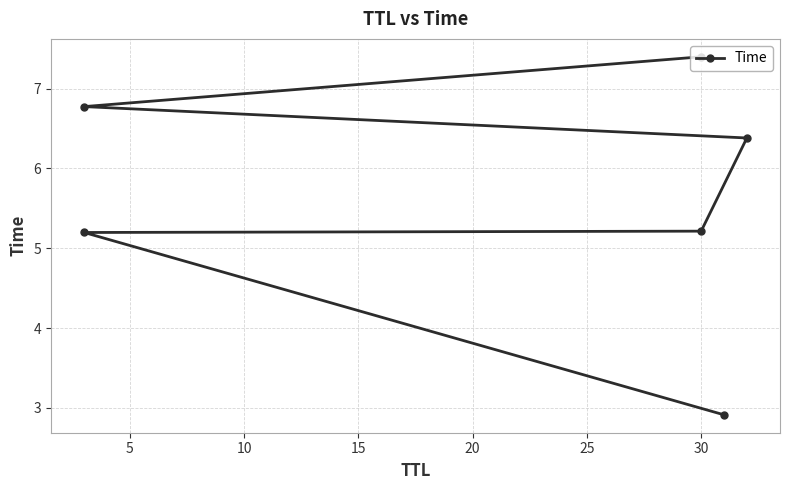

What is the change in value from 5 to 25?

+2.2